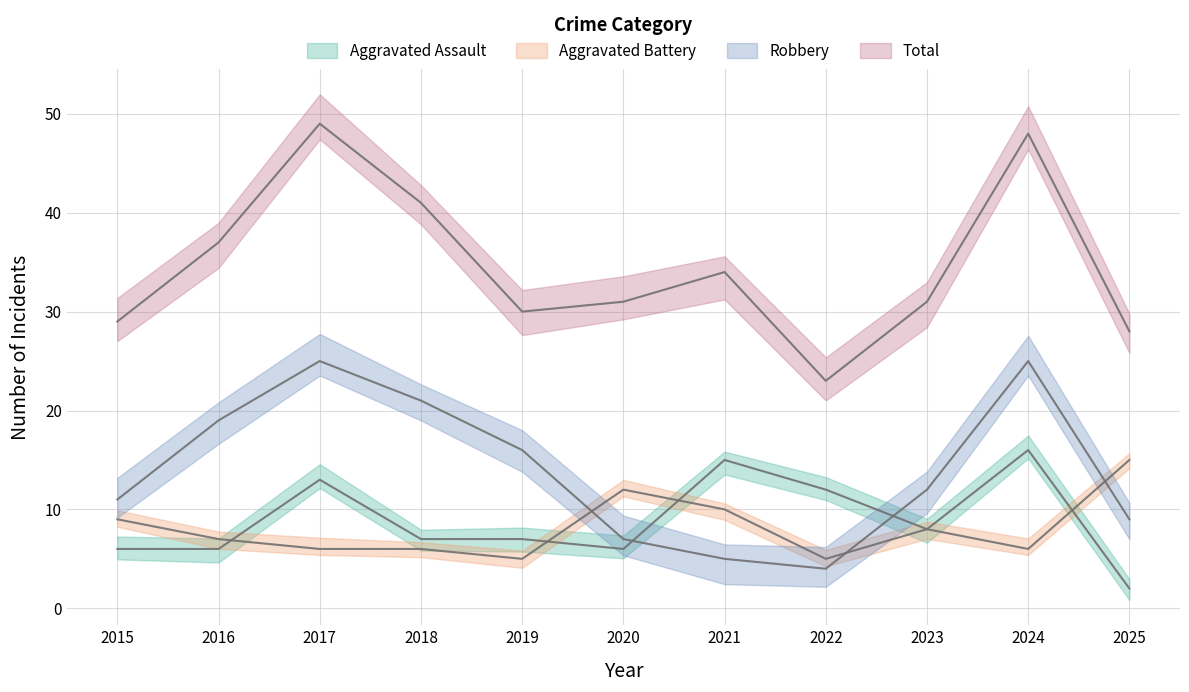

At how many categories does at least one series exceed 21?

11